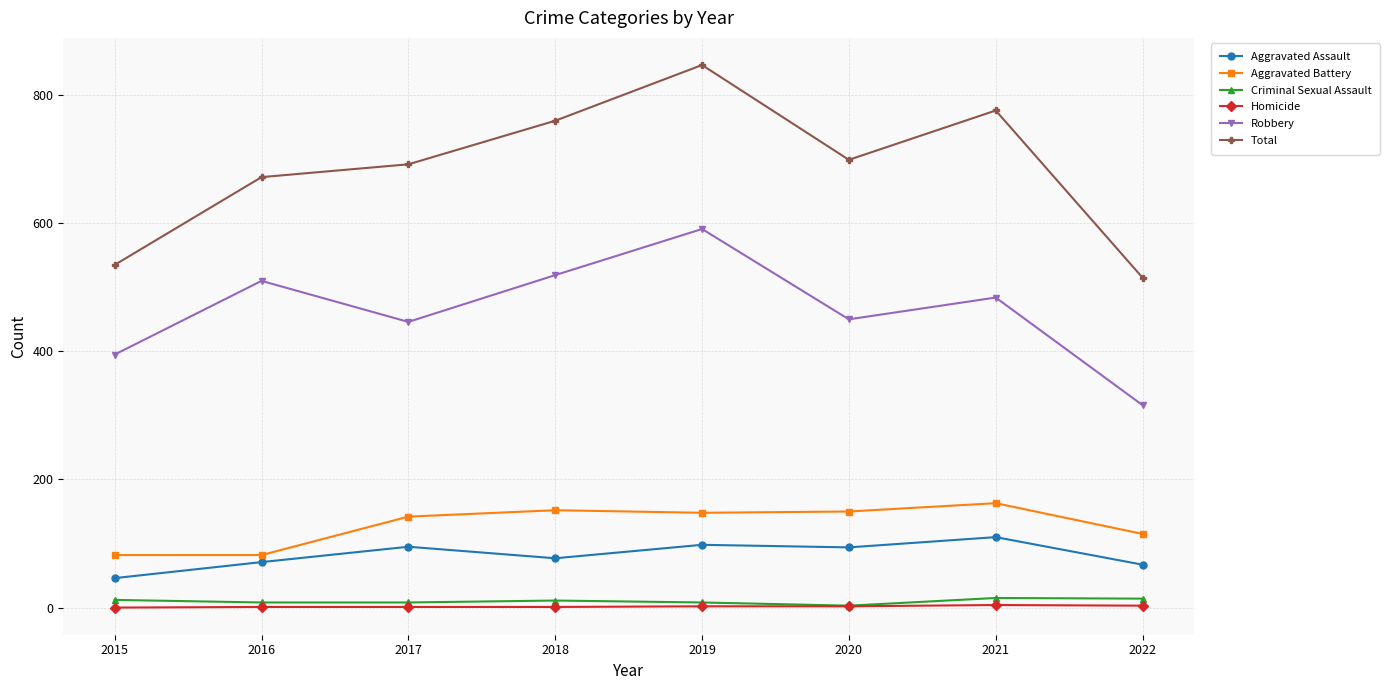

Which category has the highest value across all series?

2019